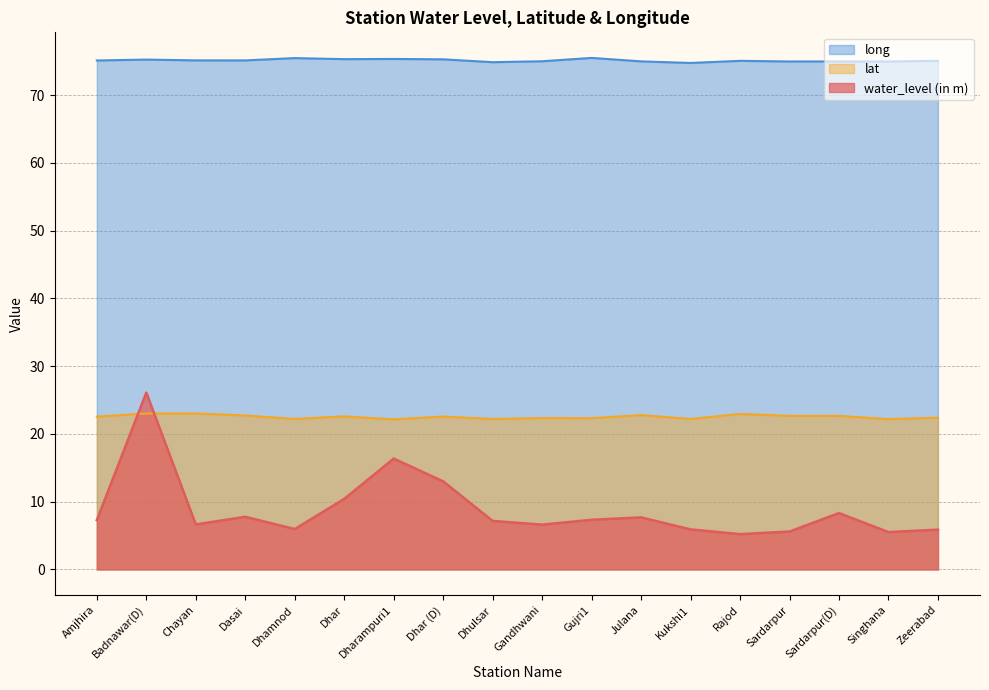

Reading right to left, what are all the values shown in this chart?

water_level (in m): Zeerabad=5.9	Singhana=5.5	Sardarpur(D)=8.3	Sardarpur=5.6	Rajod=5.2	Kukshi1=5.9	Julana=7.7	Gujri1=7.3	Gandhwani=6.6	Dhulsar=7.2	Dhar (D)=13.0	Dharampuri1=16.4	Dhar=10.4	Dhamnod=6.0	Dasai=7.8	Chayan=6.6	Badnawar(D)=26.1	Amjhira=7.3
lat: Zeerabad=22.4	Singhana=22.2	Sardarpur(D)=22.7	Sardarpur=22.7	Rajod=23.0	Kukshi1=22.2	Julana=22.8	Gujri1=22.3	Gandhwani=22.3	Dhulsar=22.2	Dhar (D)=22.6	Dharampuri1=22.2	Dhar=22.6	Dhamnod=22.2	Dasai=22.7	Chayan=23.0	Badnawar(D)=23.0	Amjhira=22.6
long: Zeerabad=75.1	Singhana=75.0	Sardarpur(D)=75.0	Sardarpur=75.0	Rajod=75.1	Kukshi1=74.8	Julana=75.0	Gujri1=75.5	Gandhwani=75.0	Dhulsar=74.9	Dhar (D)=75.3	Dharampuri1=75.3	Dhar=75.3	Dhamnod=75.5	Dasai=75.1	Chayan=75.1	Badnawar(D)=75.3	Amjhira=75.1